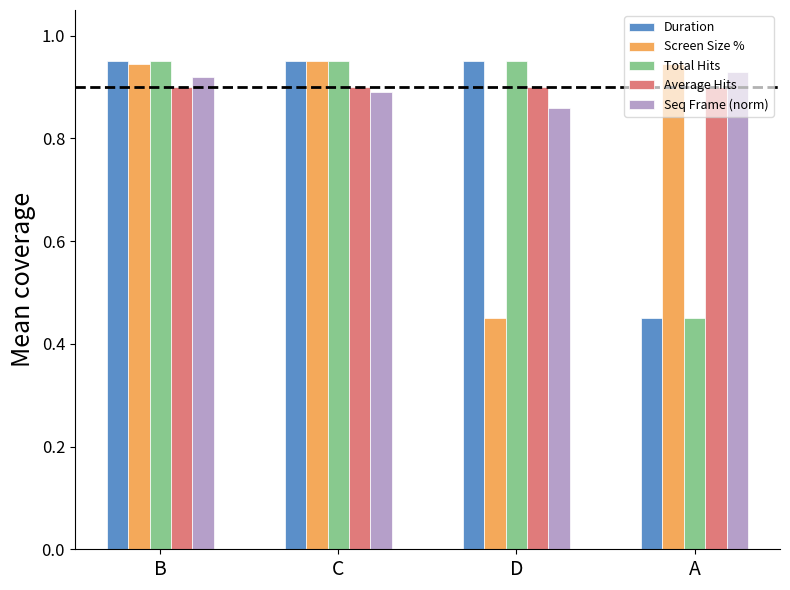

What position from the left is C?

2